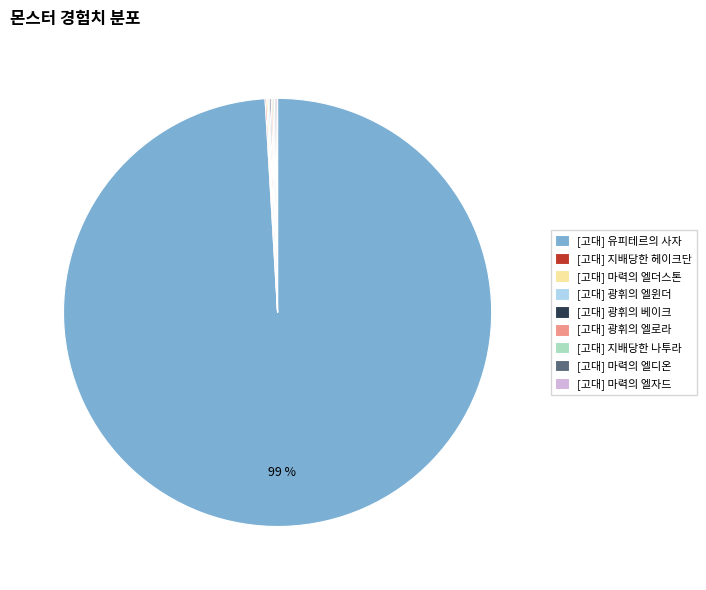

The [고대] 유피테르의 사자 slice represents 89% of the pie. True or false?

False